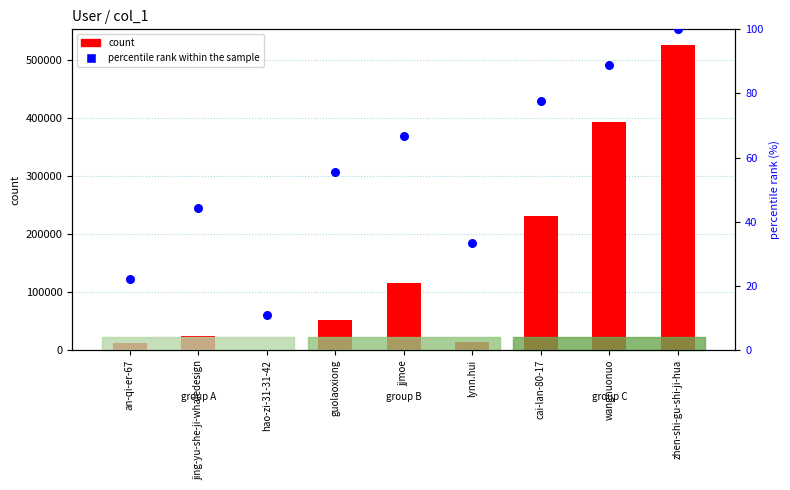

Which series has the widest spread of Y values?

count